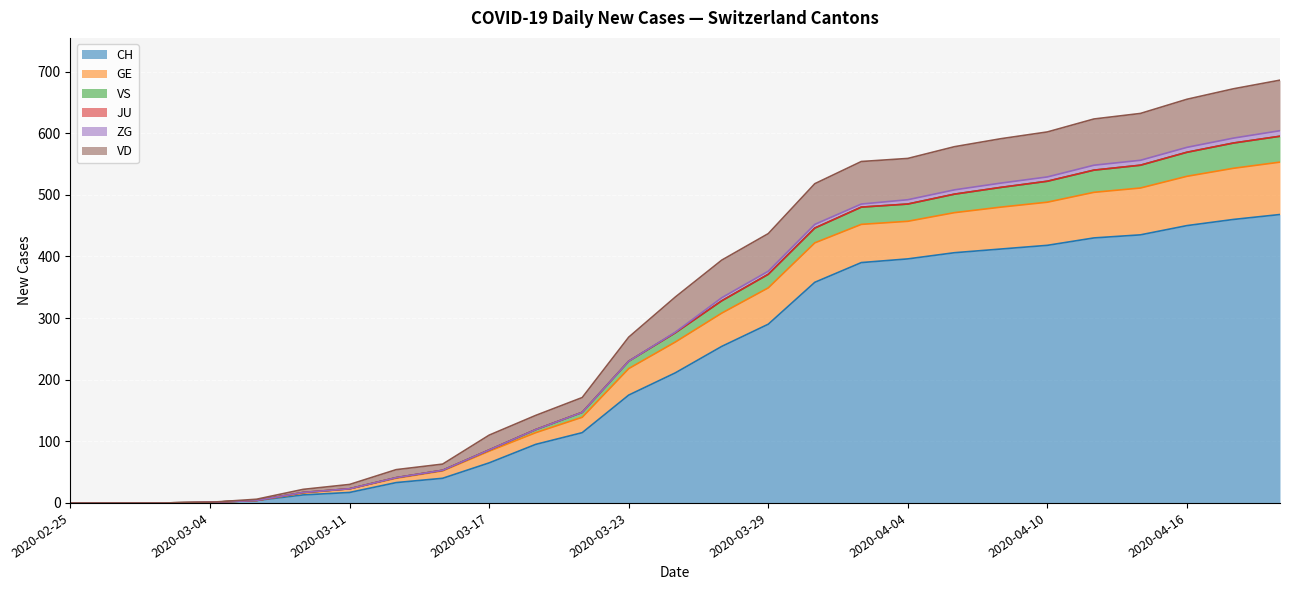

At how many categories does at least one series exceed 521?

10